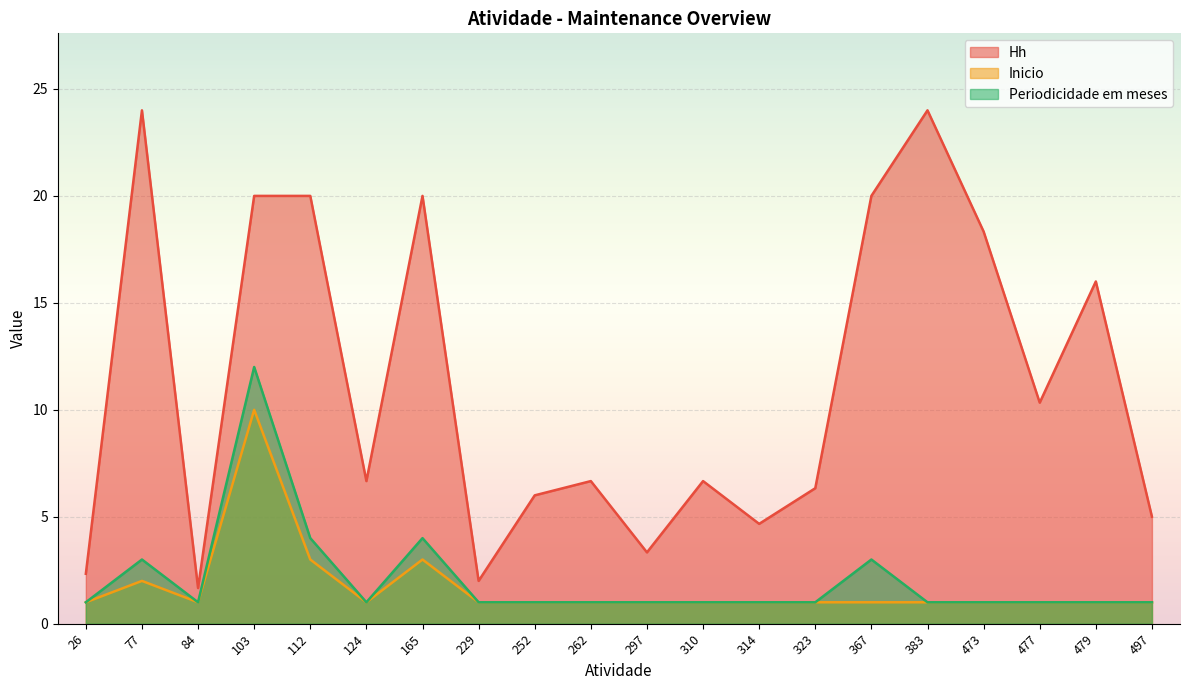

How many lines are shown in the chart?

3